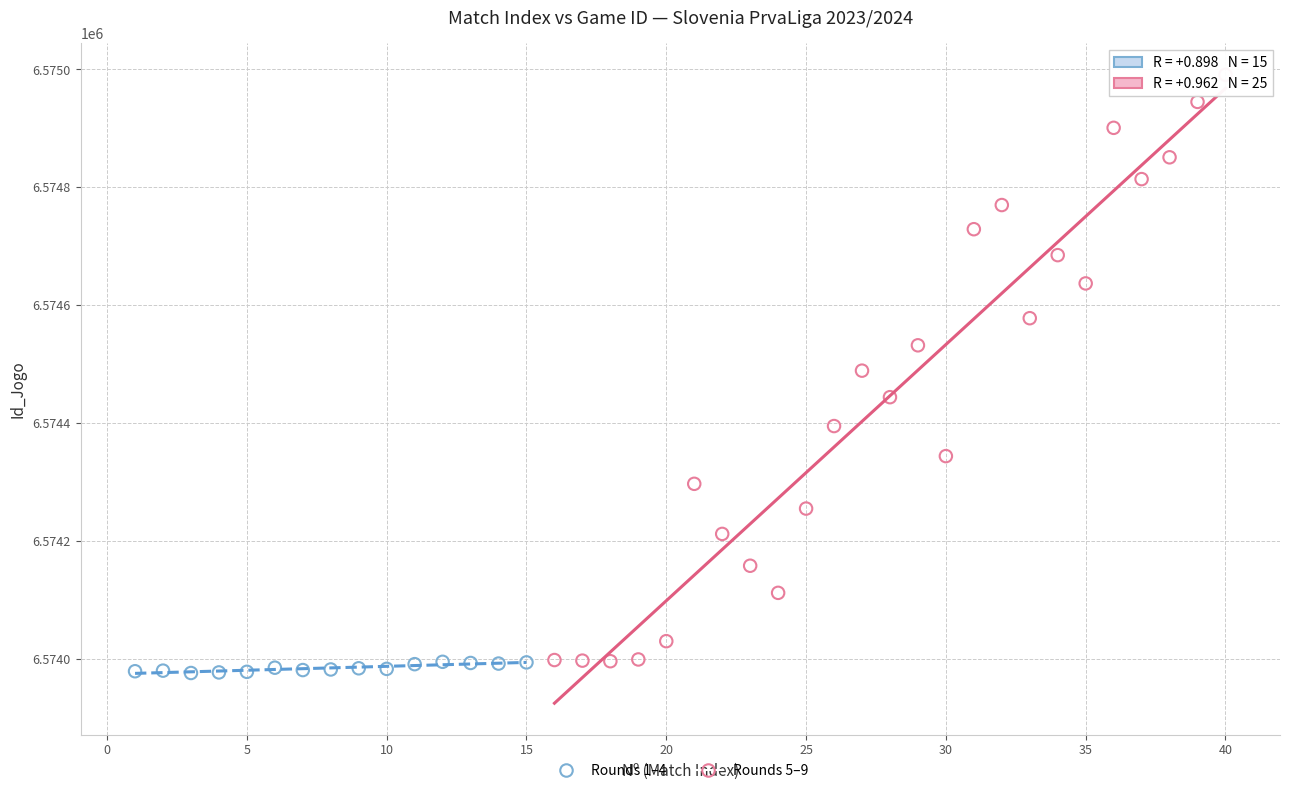

Which series has the widest spread of Y values?

Rounds 5–9